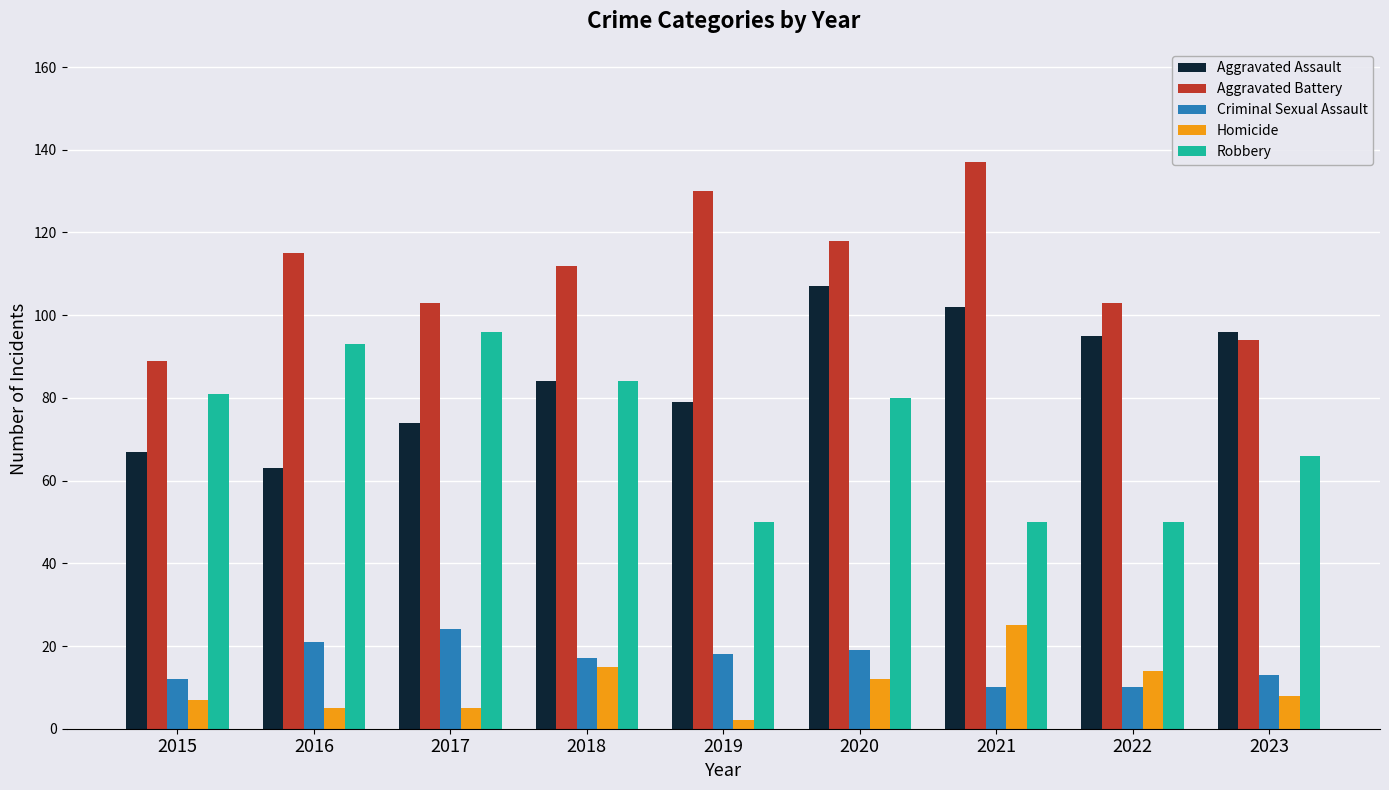

What is the difference between the highest and lowest values at 2016?

110